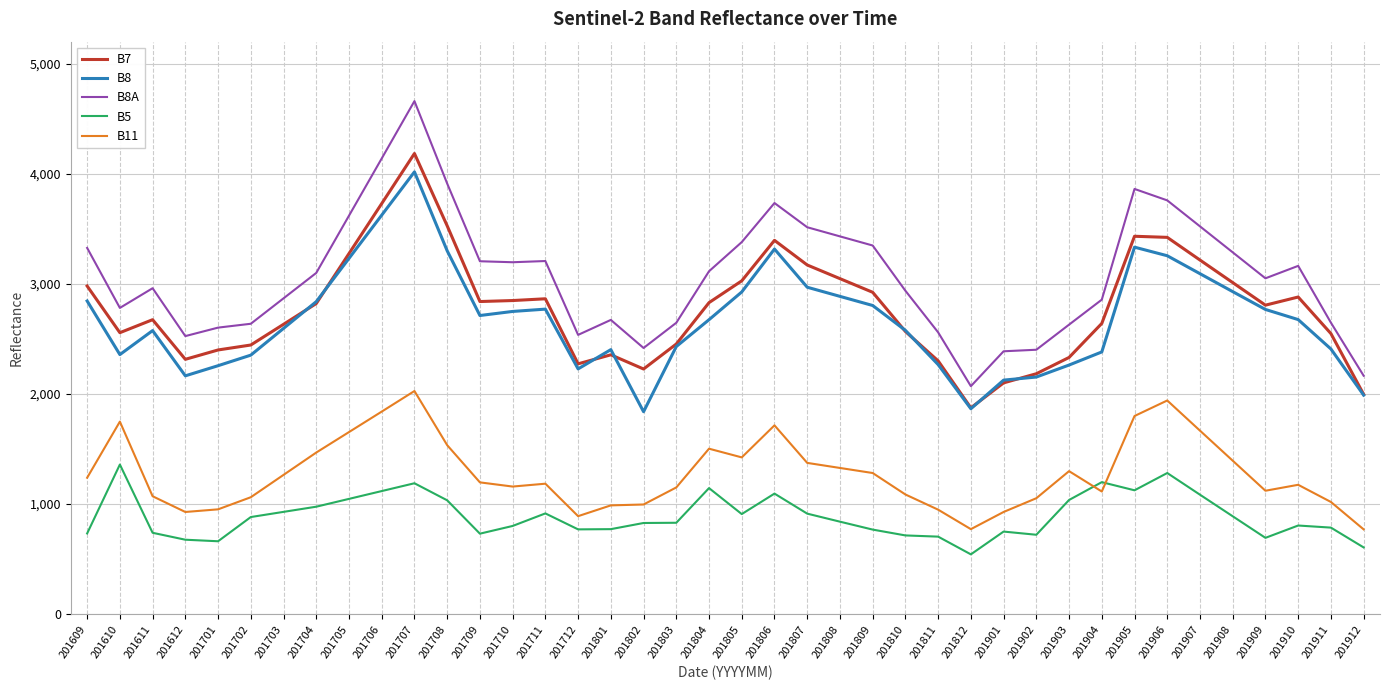

What is the maximum value for B11?

2026